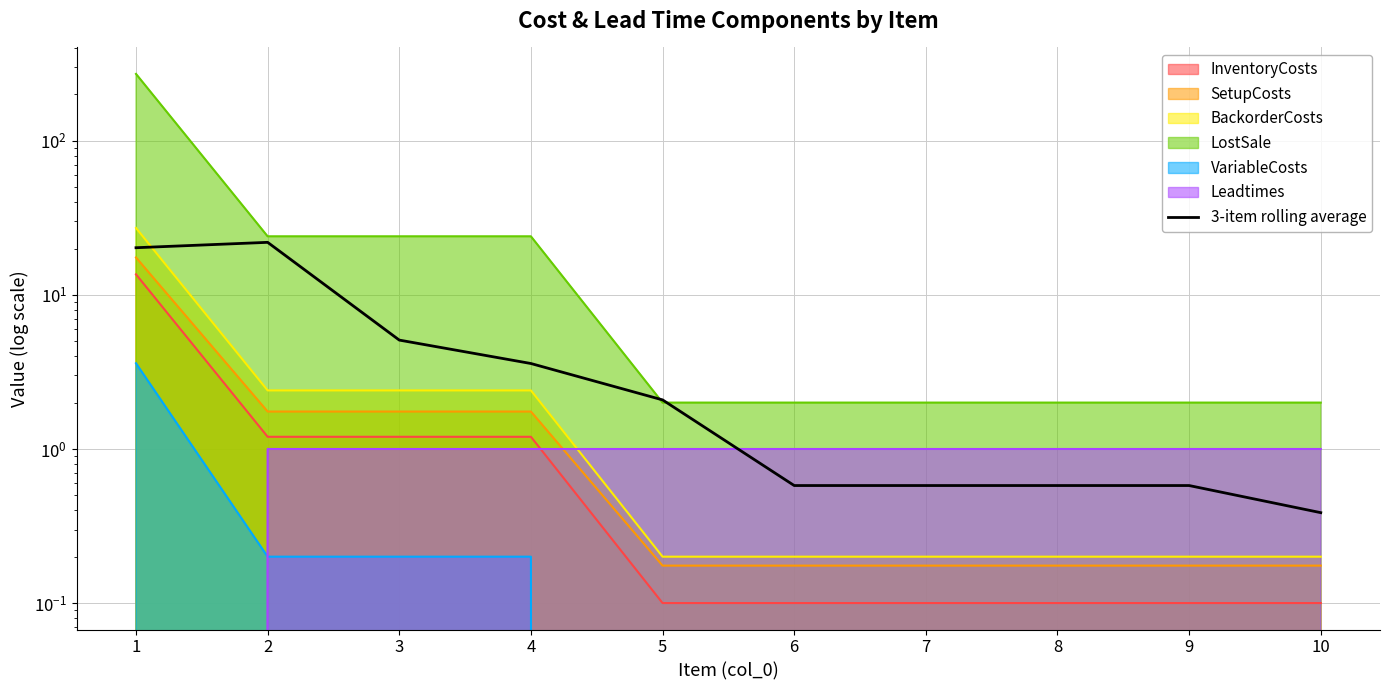

Between 6 and 2, which is larger?

2